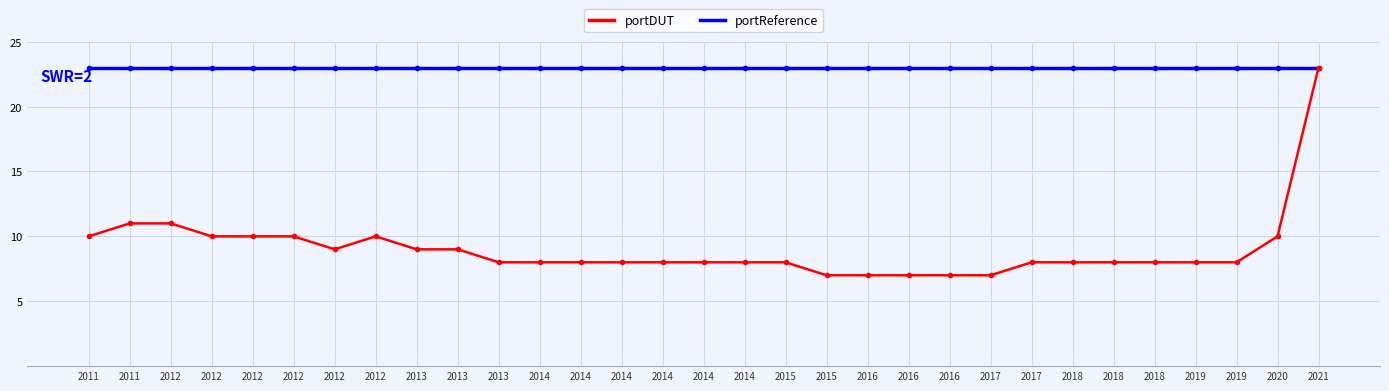

What are all the series names shown in the legend?

portDUT, portReference